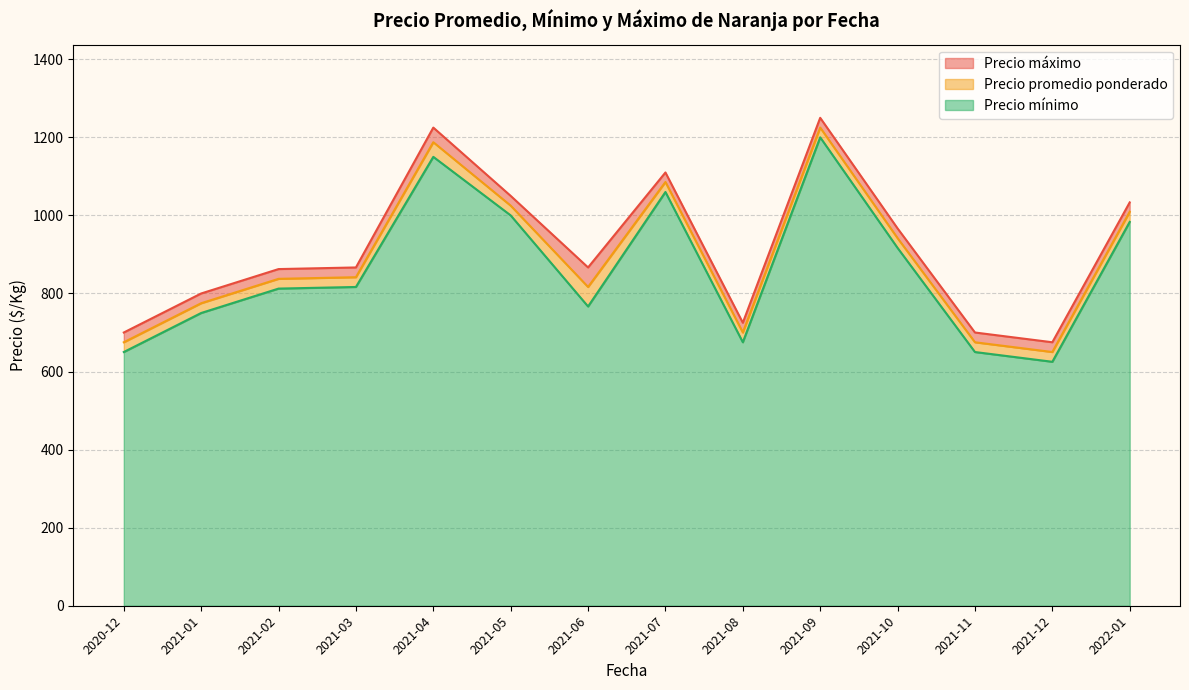

True or false: Precio promedio ponderado and Precio mínimo cross at least once.

False